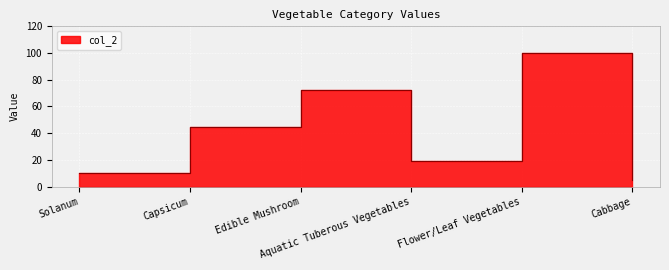

What is the difference between the values at Edible Mushroom and Solanum?

62